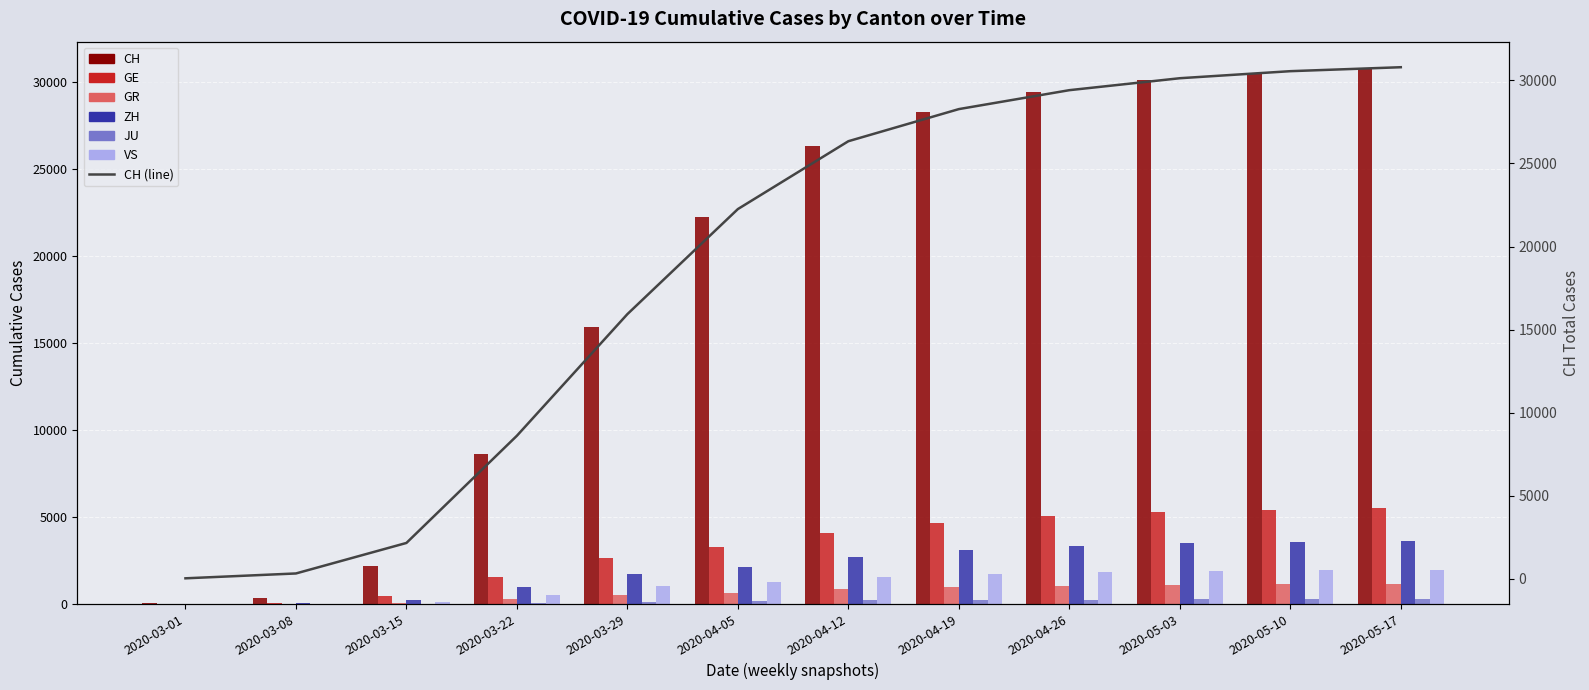

Rank the categories by GE value from lowest to highest.

2020-03-01, 2020-03-08, 2020-03-15, 2020-03-22, 2020-03-29, 2020-04-05, 2020-04-12, 2020-04-19, 2020-04-26, 2020-05-03, 2020-05-10, 2020-05-17